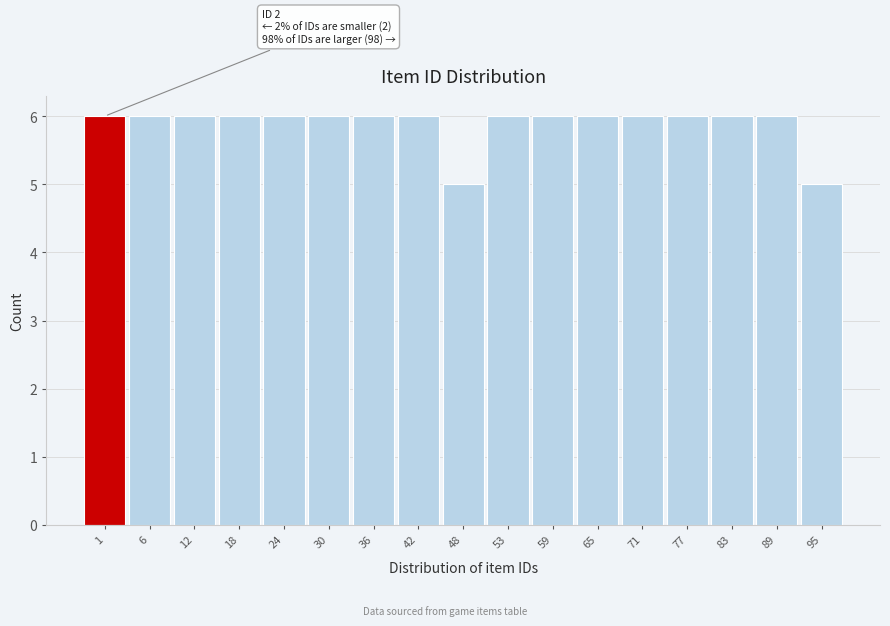

Reading left to right, list all the values displayed in this chart.

1=6	6=6	12=6	18=6	24=6	30=6	36=6	42=6	48=5	53=6	59=6	65=6	71=6	77=6	83=6	89=6	95=5